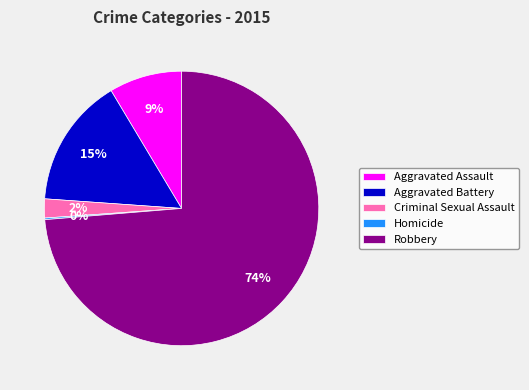

True or false: Robbery accounts for 61% of the total.

False